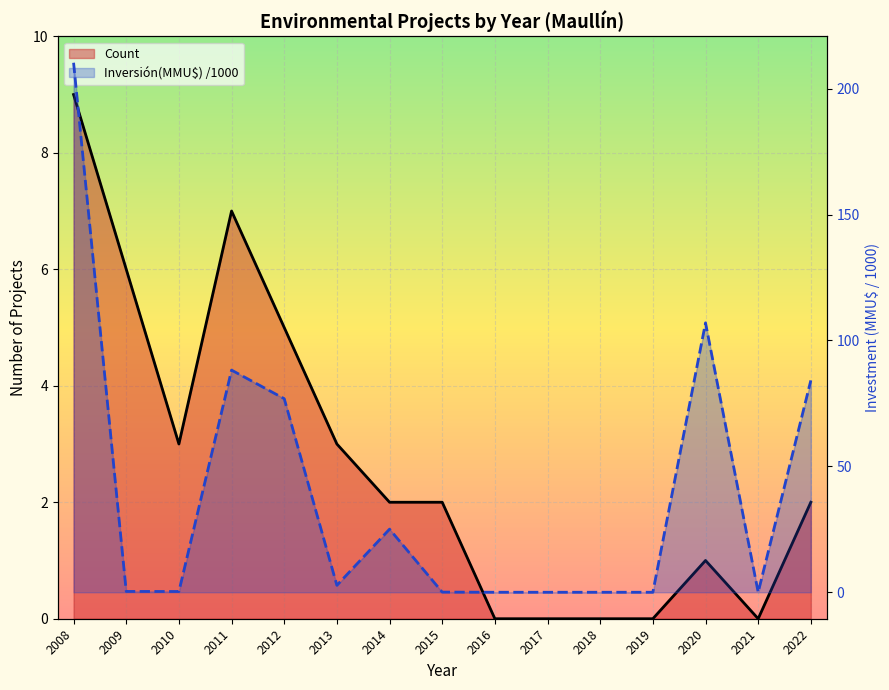

Which category has the highest value in the Count series?

2008